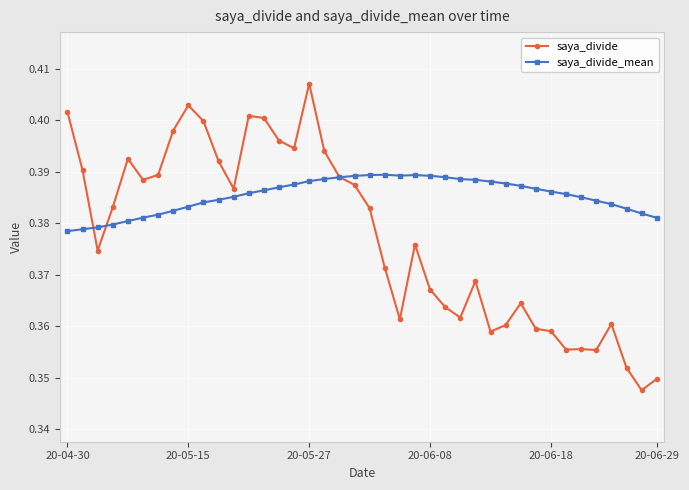

At how many categories does at least one series exceed 0?

40